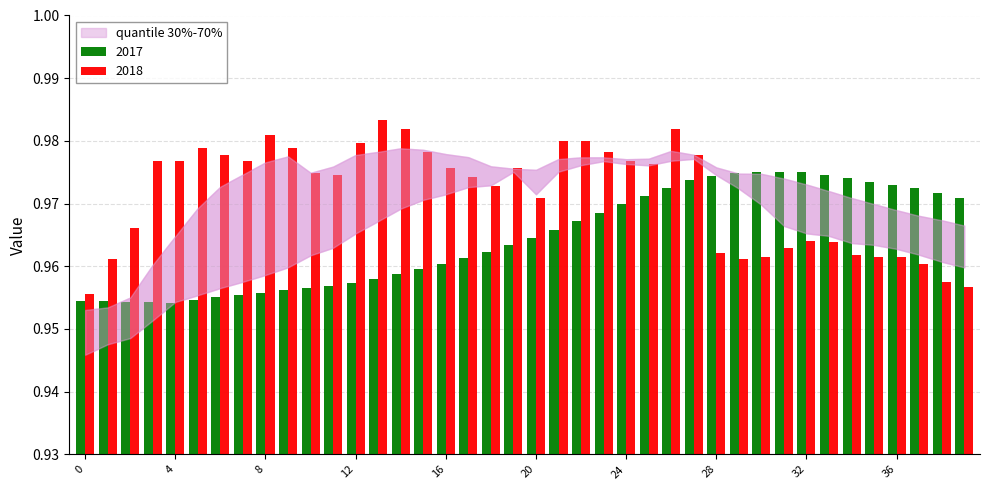

Which series has the widest spread of values?

2018